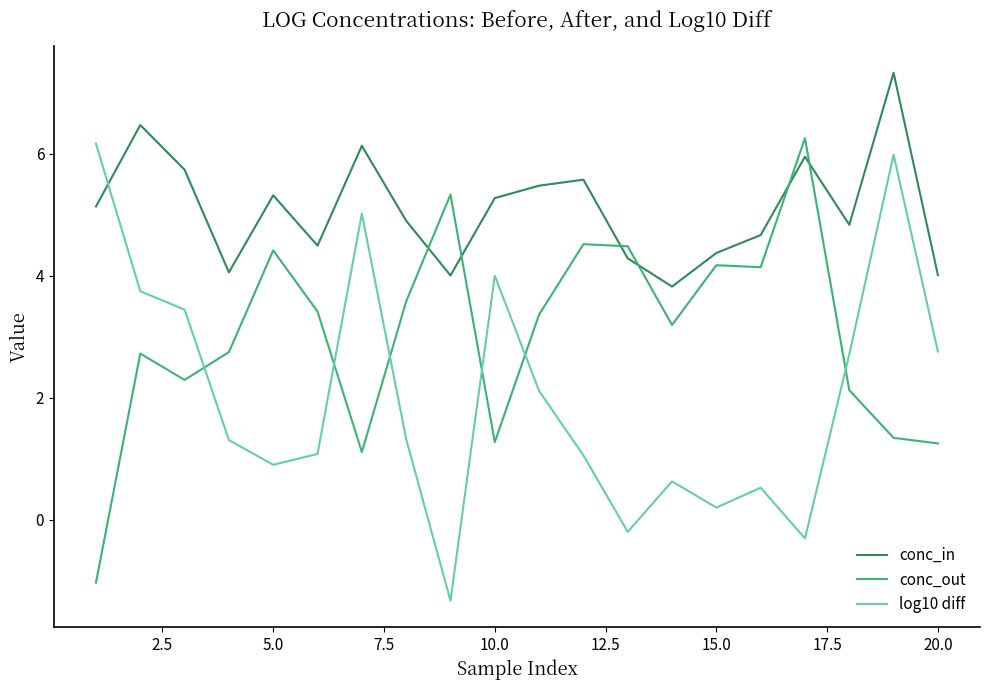

What is the minimum value for log10 diff?

-1.3